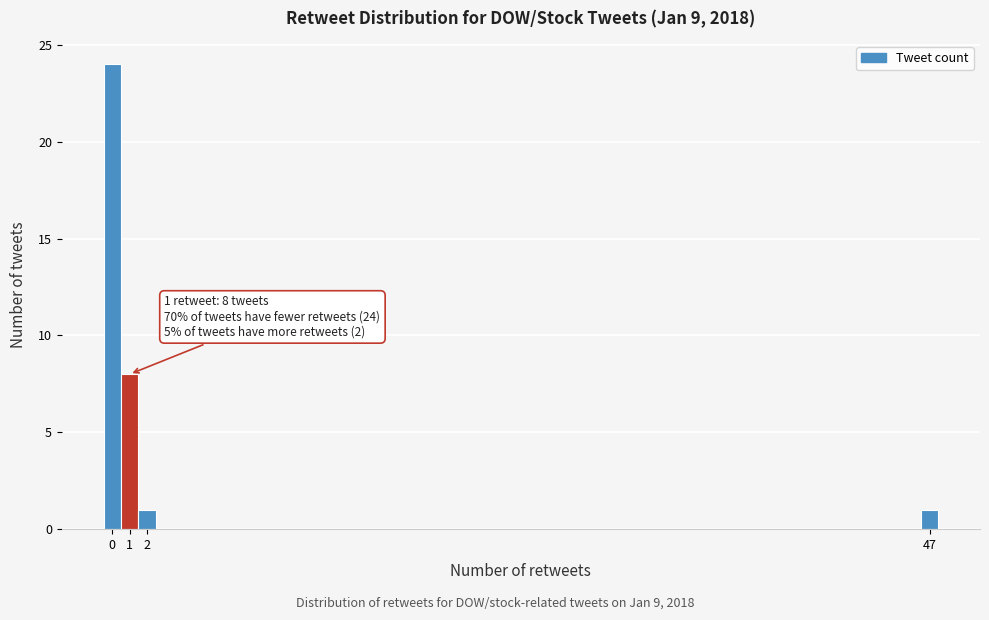

Over which range of the x-axis is the bar tallest?

-0.5 to 0.5